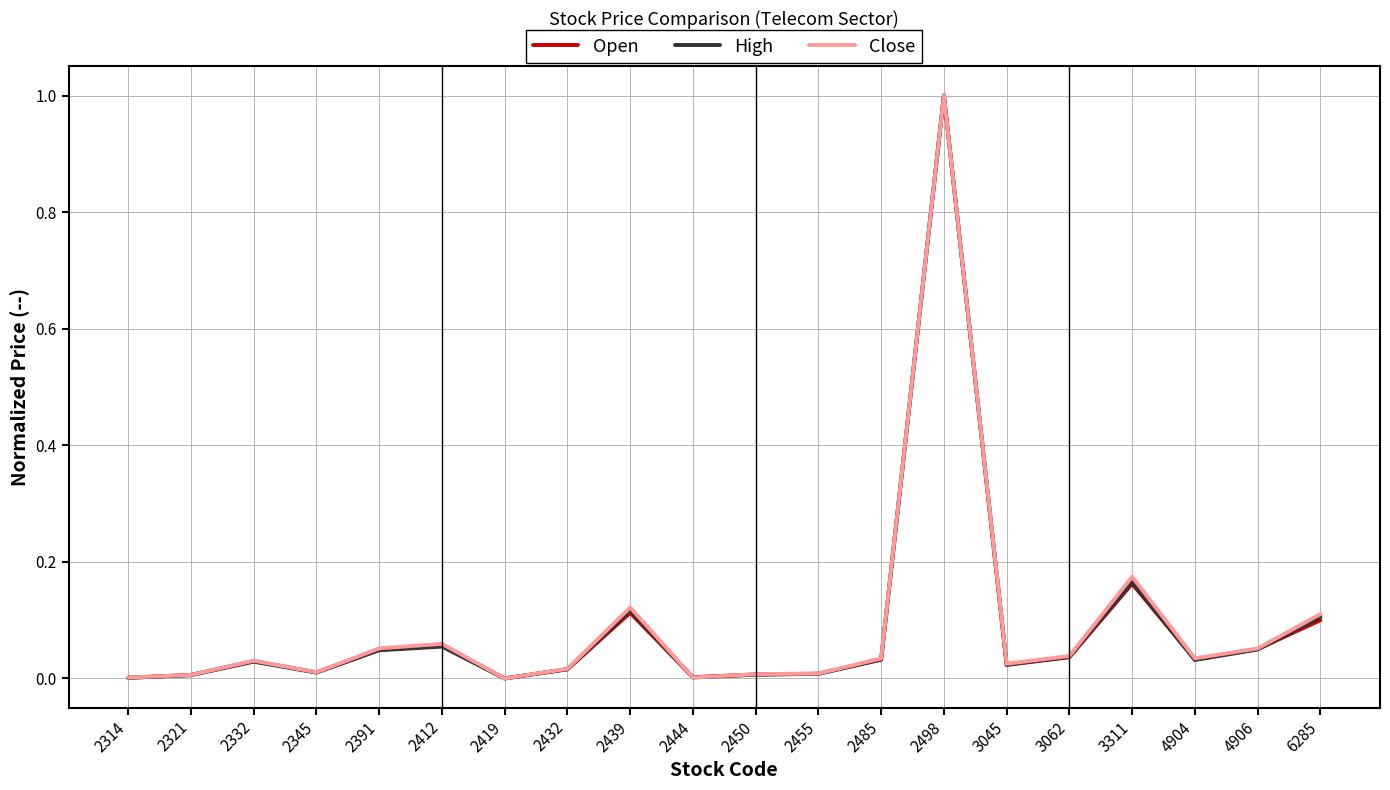

Between 2439 and 2450, which series saw the biggest shift?

Close